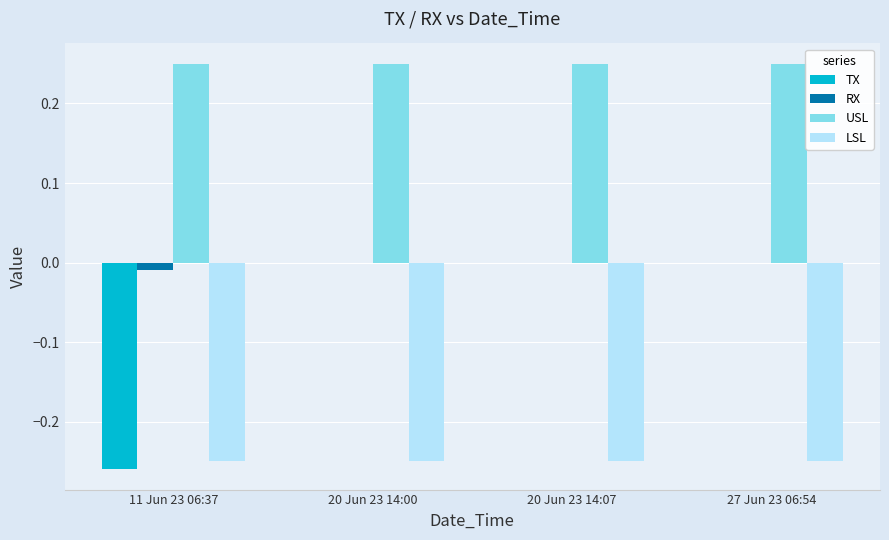

The LSL series shows -0.1 at 20 Jun 23 14:07. True or false?

False